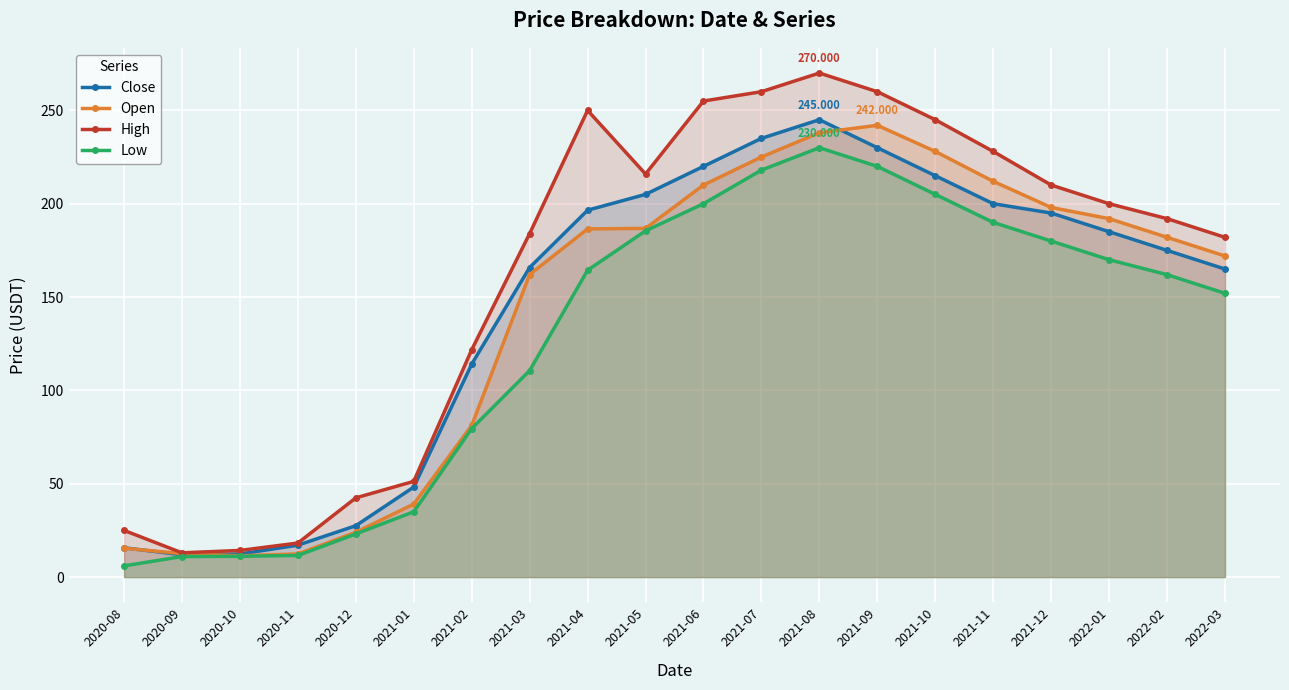

What are all the series names shown in the legend?

Close, Open, High, Low